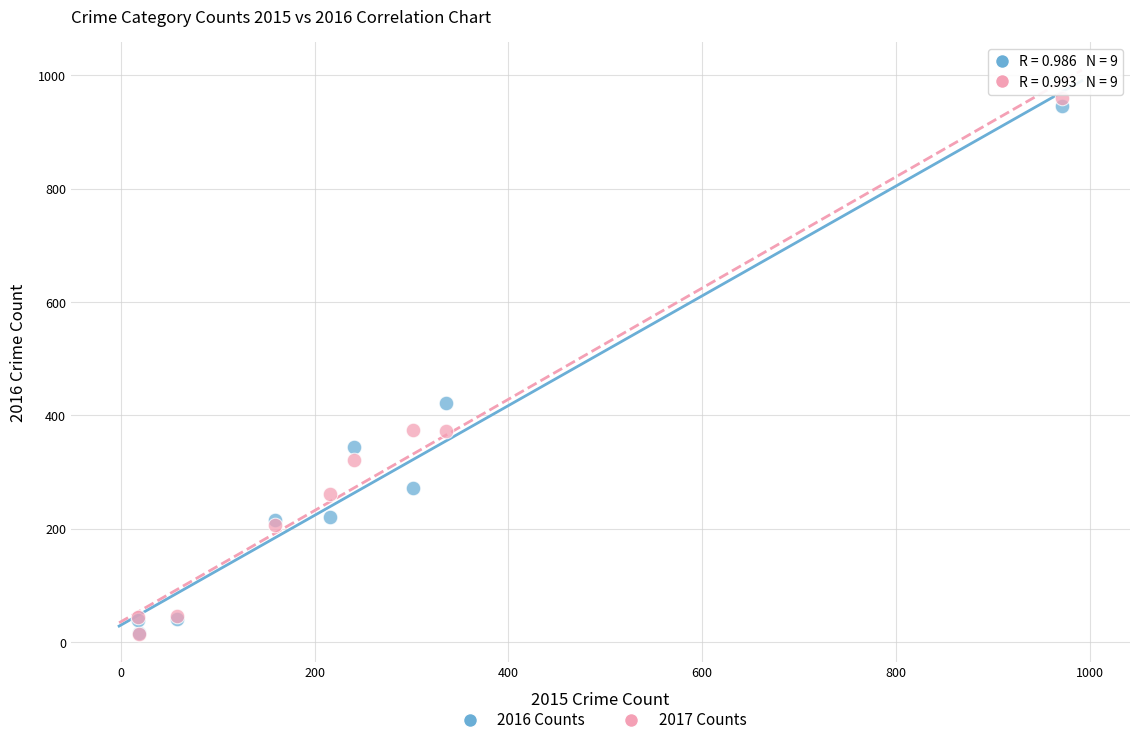

What are all the series names shown in the legend?

2016 Counts, 2017 Counts